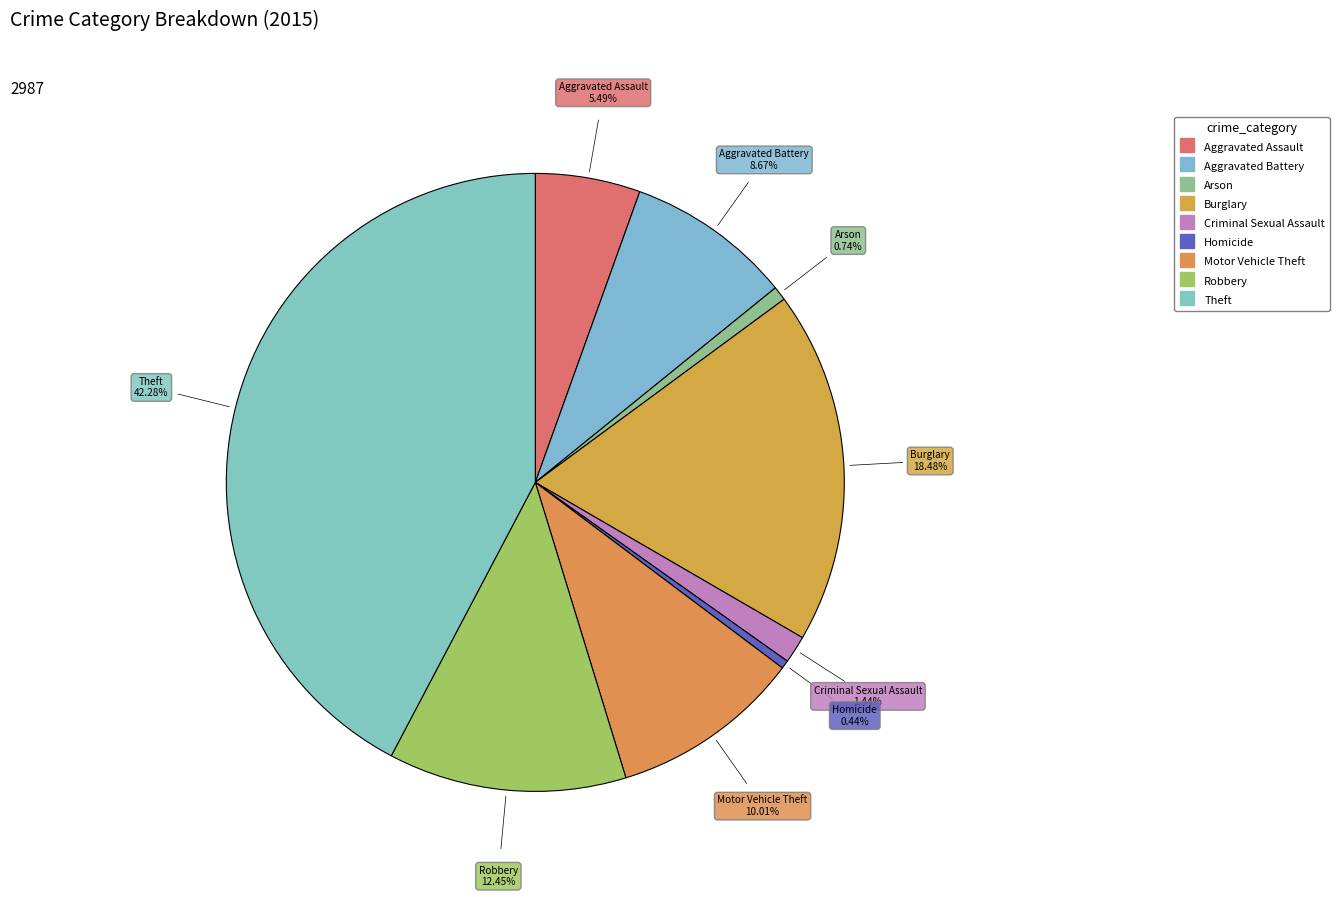

How many segments does this pie chart have?

9